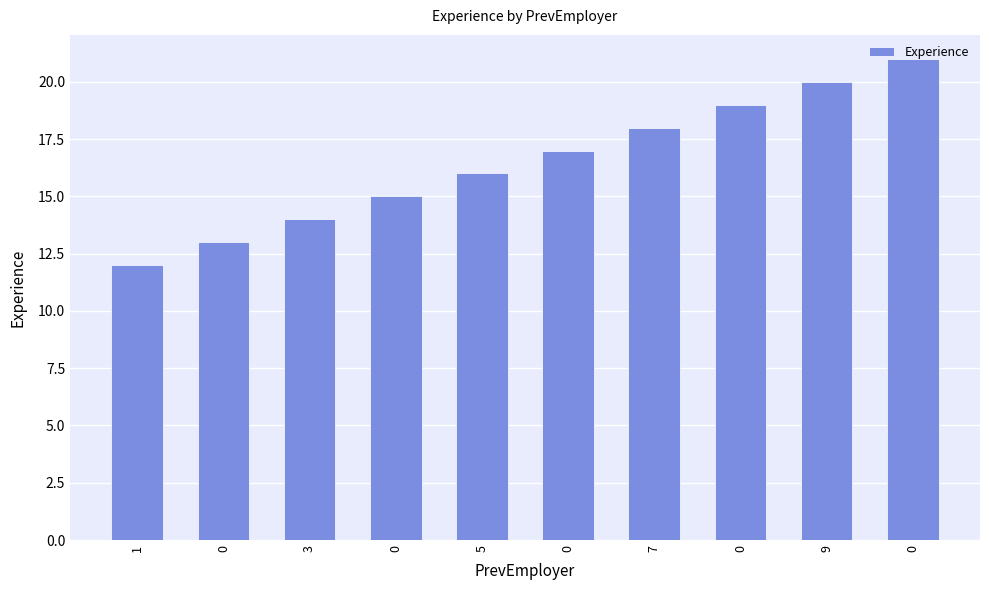

Where does the data first go above 17?

7